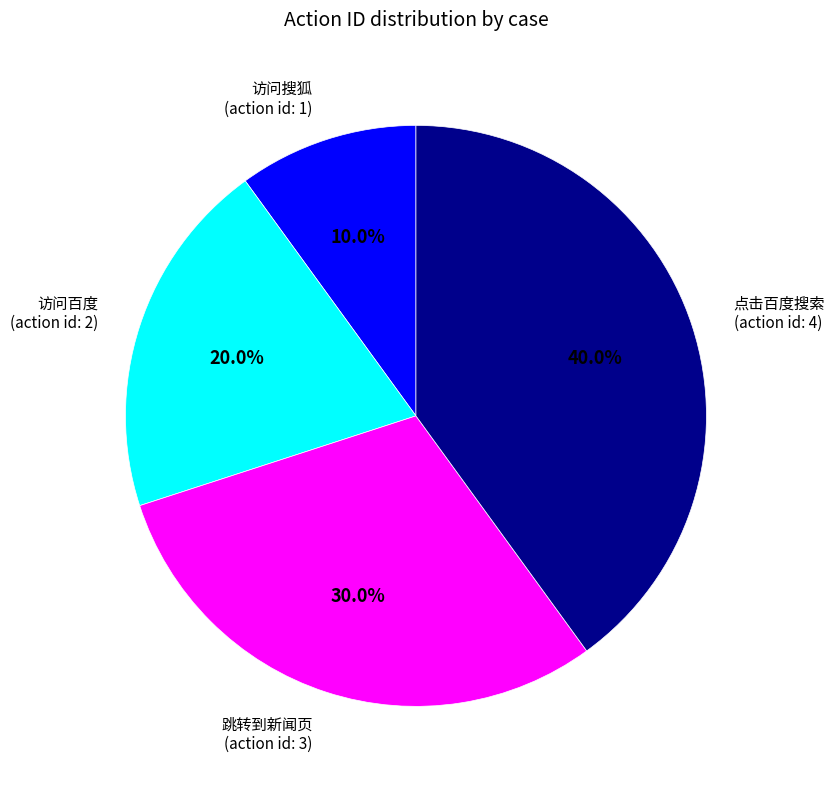

Is there a majority slice in this chart?

No